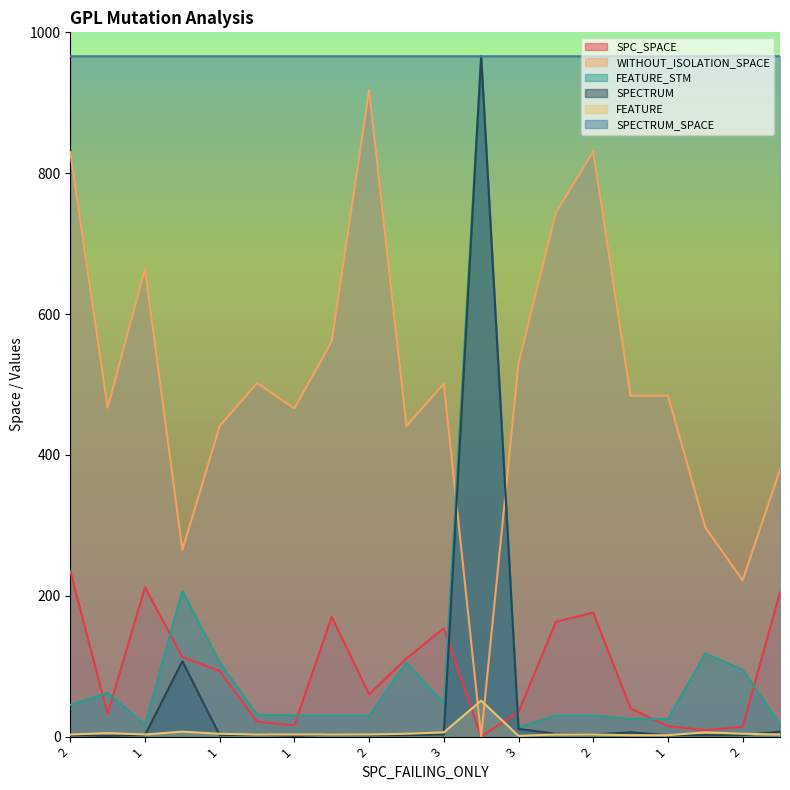

The SPC_SPACE series shows 32 at 1. True or false?

True